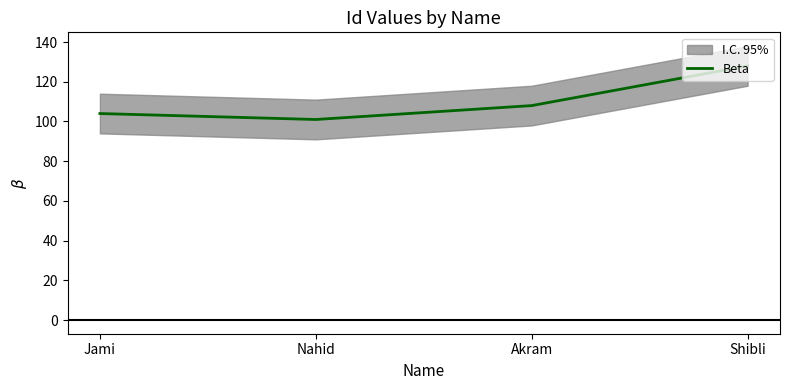

What is the sum of the values at Akram and Nahid?

209